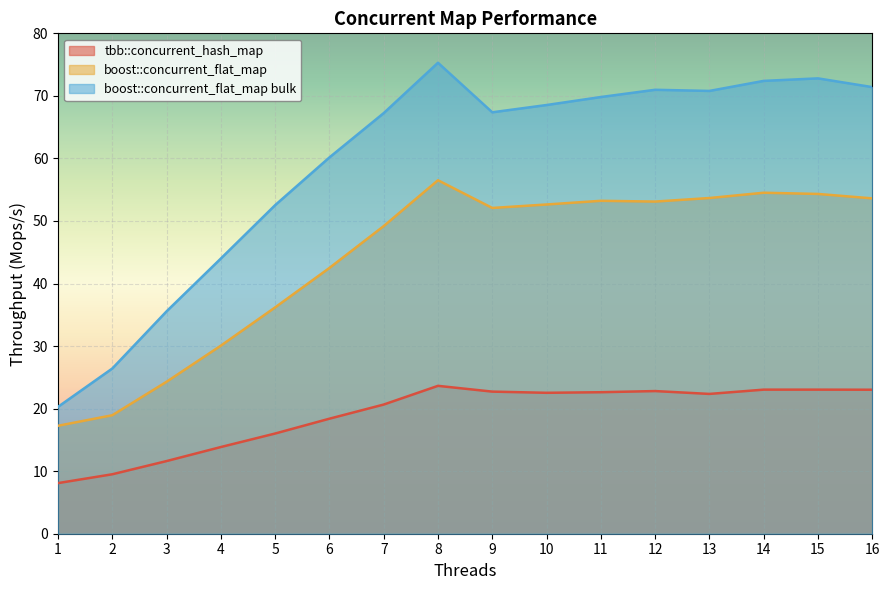

Which series has the largest range (max minus min)?

boost::concurrent_flat_map bulk